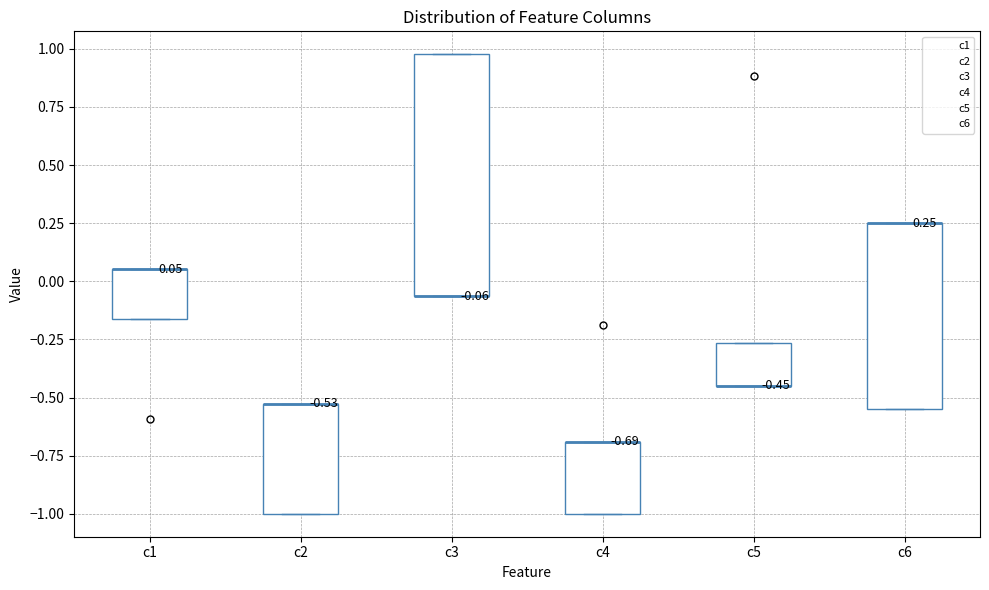

Comparing the boxes themselves (not the whiskers), which one is the tallest?

c3